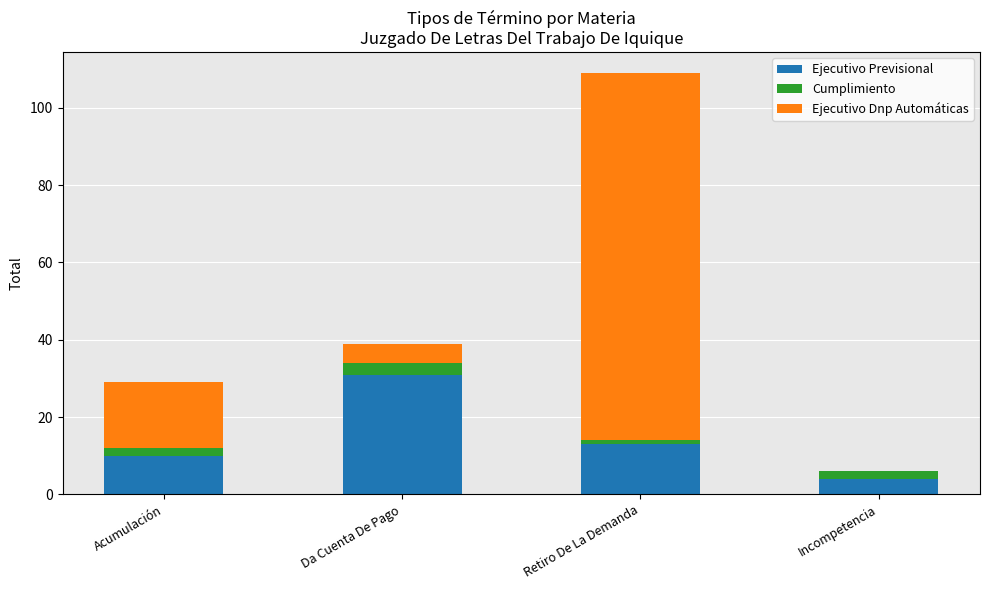

Reading left to right, list the values for the Ejecutivo Previsional series.

Acumulación=10	Da Cuenta De Pago=31	Retiro De La Demanda=13	Incompetencia=4